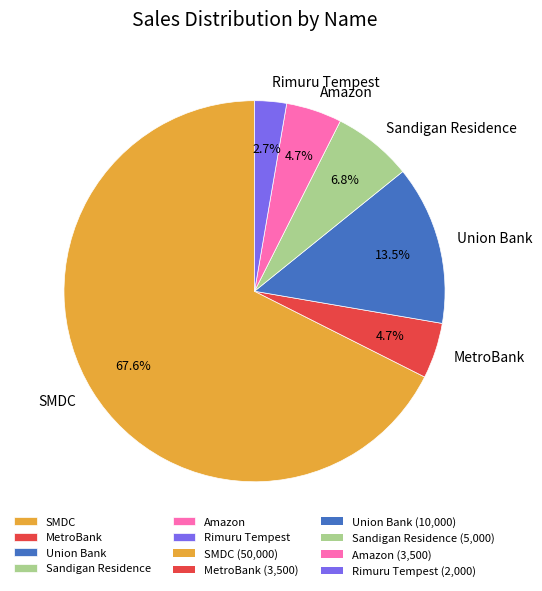

How many slices are in this pie chart?

6